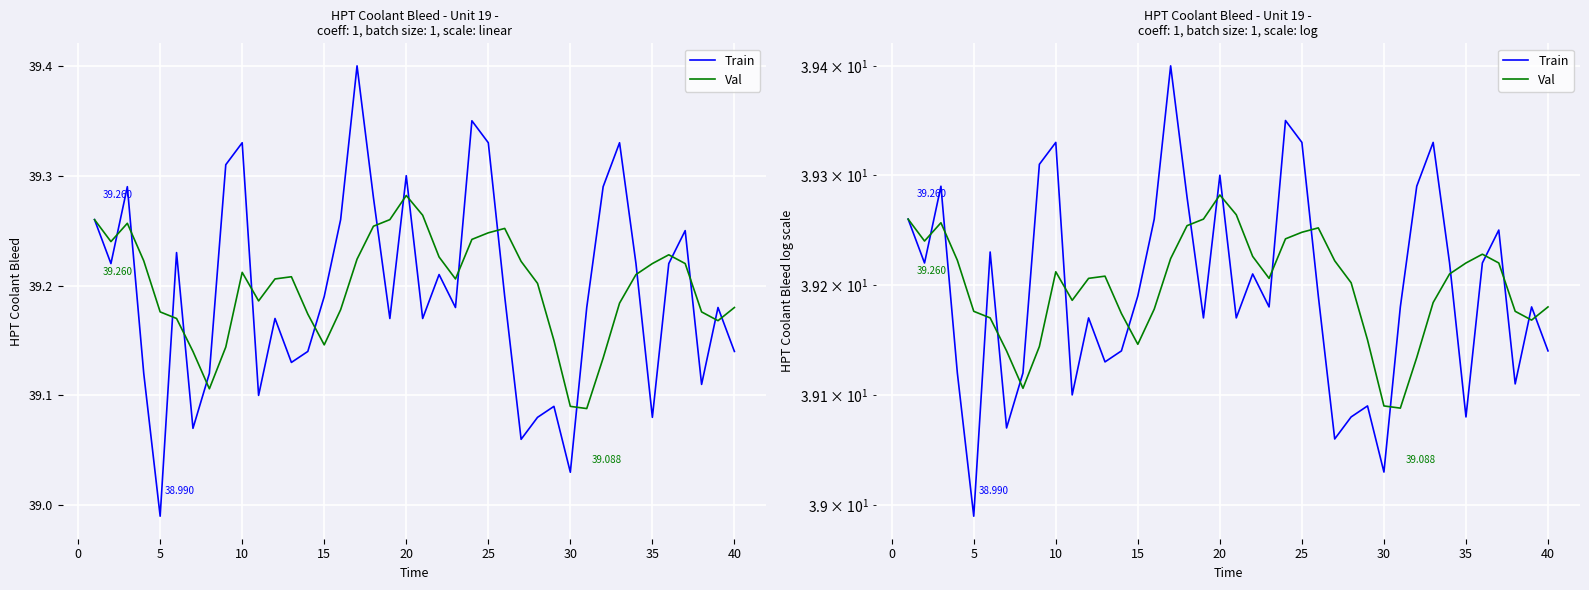

The value of Val at 38 is 27.4. True or false?

False